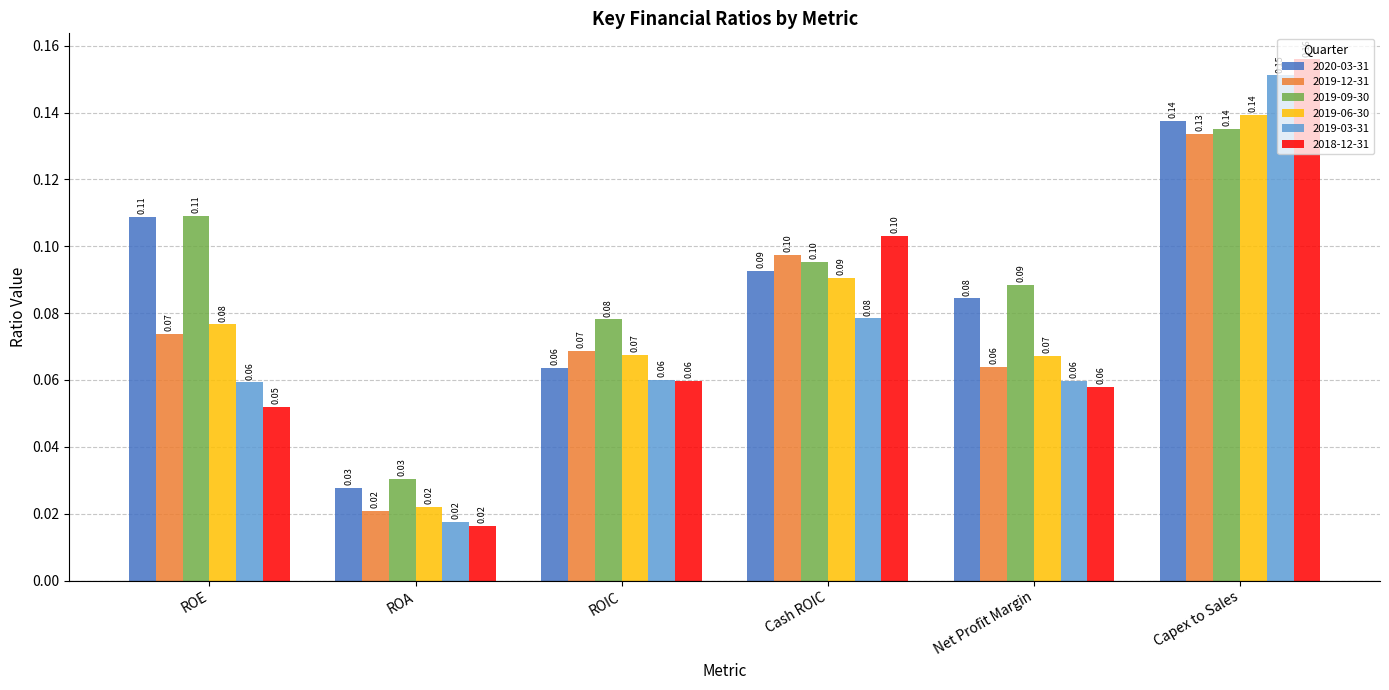

What is the difference between the maximum and minimum values in the 2020-03-31 series?

0.1